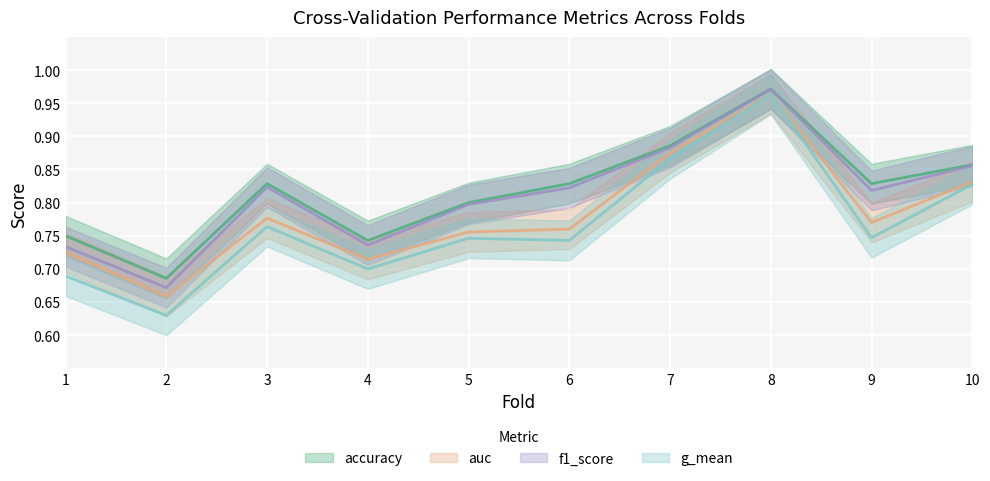

List the series in order of their peak value, highest first.

accuracy, f1_score, auc, g_mean